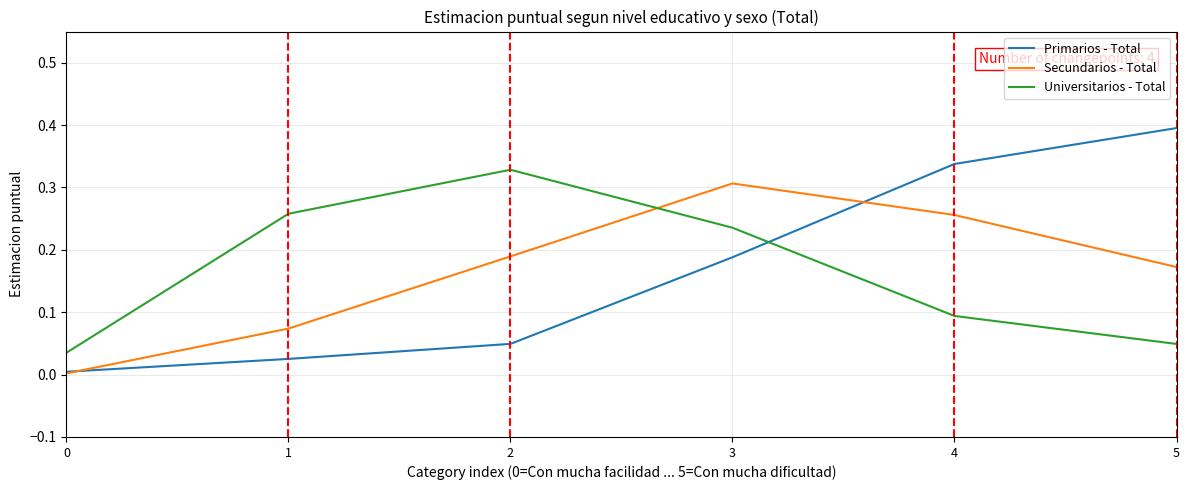

True or false: Secundarios - Total and Universitarios - Total cross at least once.

True